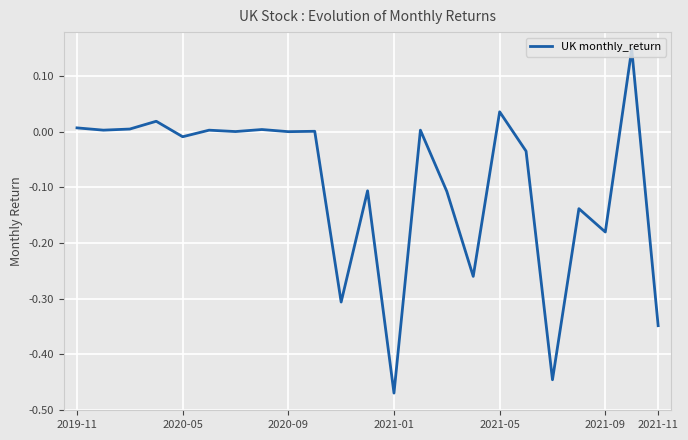

What is the difference between the maximum and minimum values?

0.6